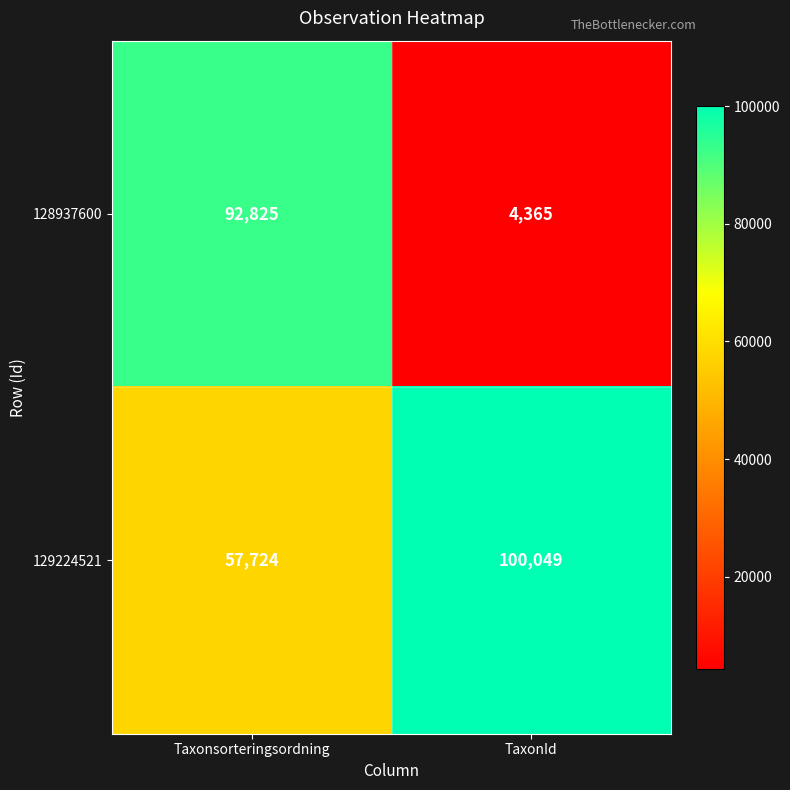

List the series in order of their peak value, highest first.

129224521, 128937600